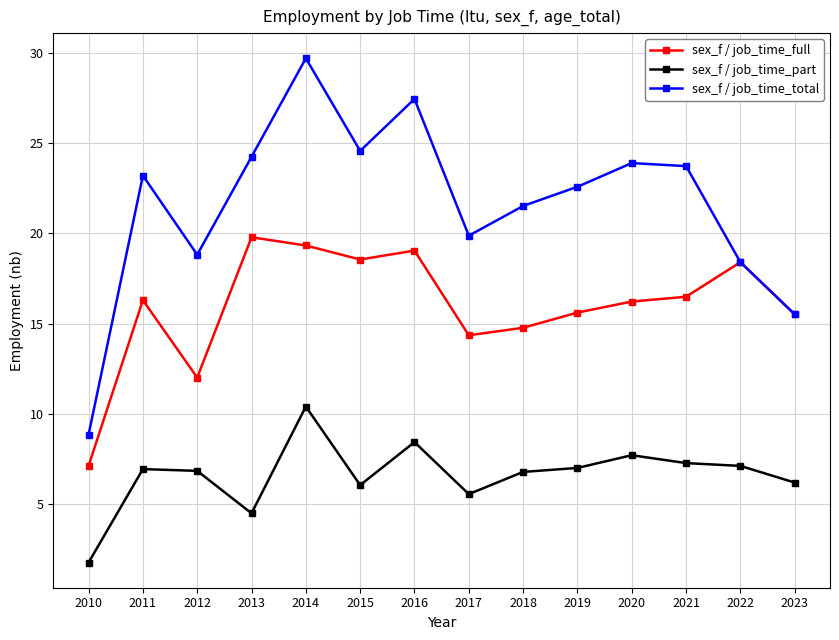

True or false: sex_f / job_time_full and sex_f / job_time_part intersect in this chart.

False